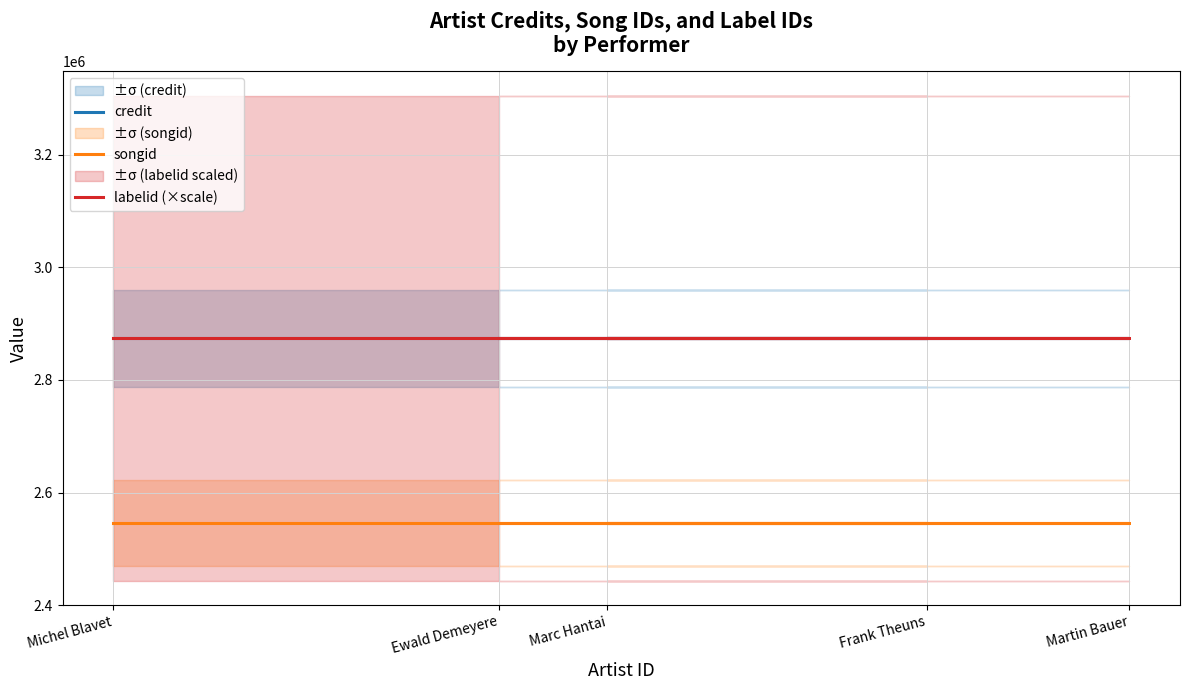

True or false: labelid (×scale) has a value of 4740500 at Martin Bauer.

False